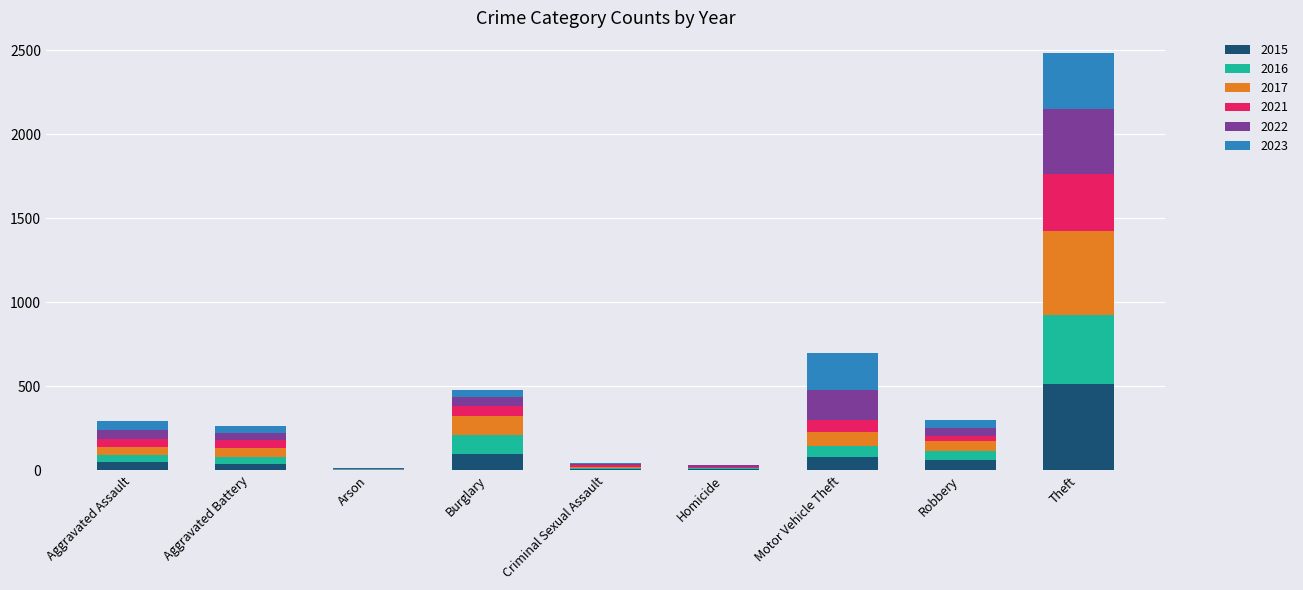

At which category is the sum across all series the highest?

Theft